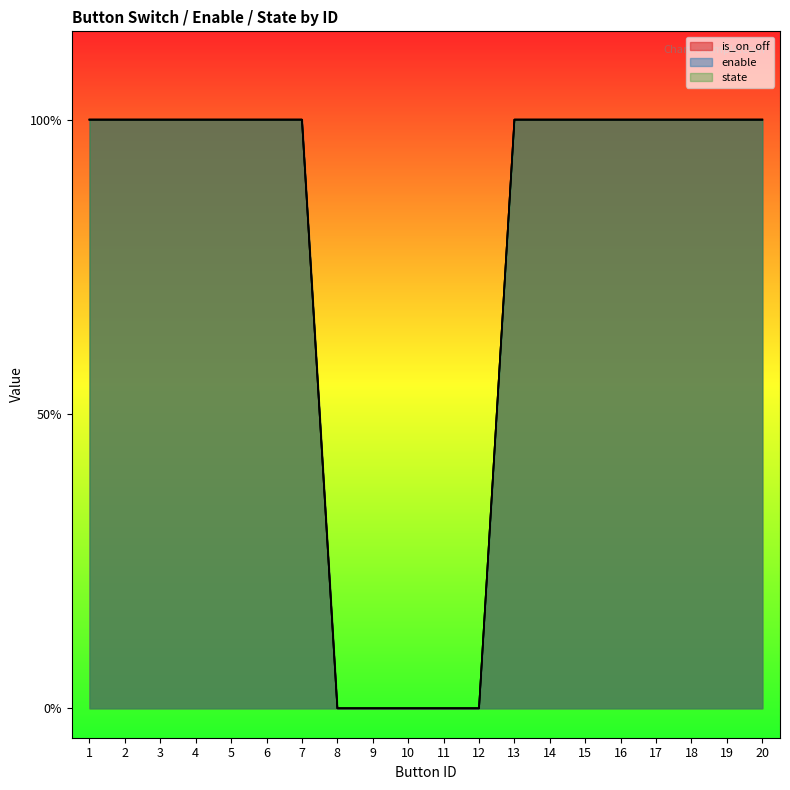

Which series has the largest range (max minus min)?

is_on_off